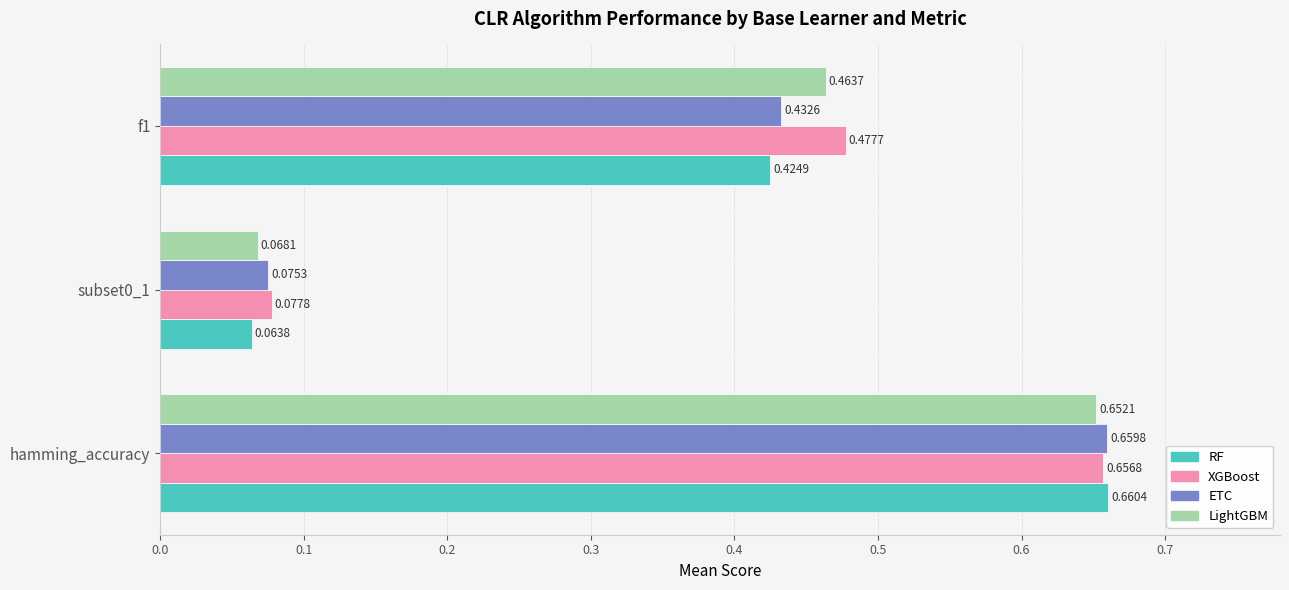

Which category has the highest value across all series?

hamming_accuracy